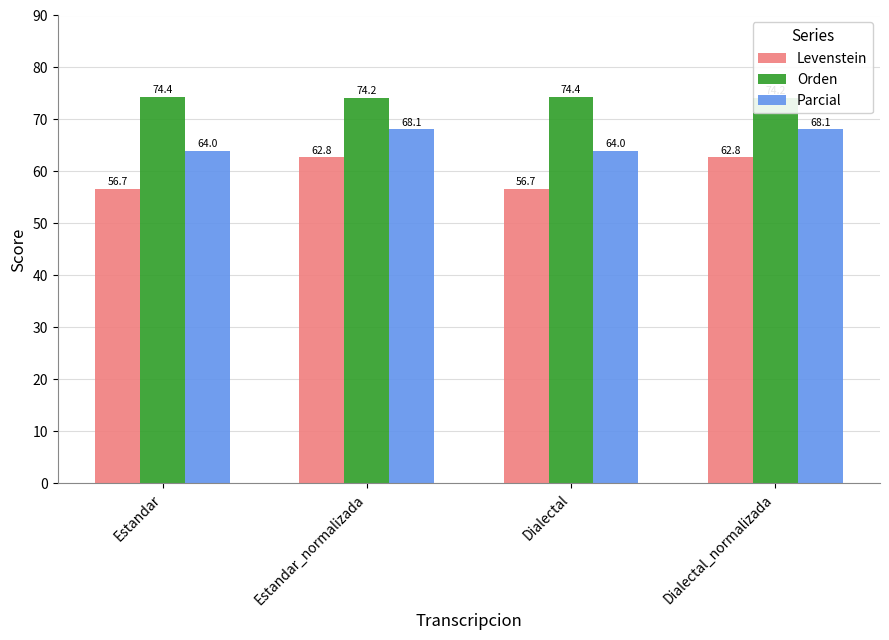

How many bars are there in total?

12